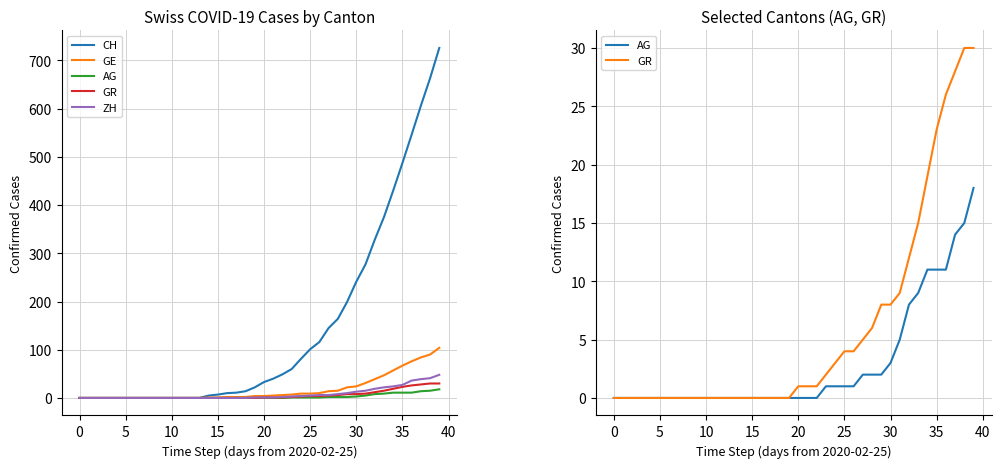

True or false: ZH has more than 1 interior local peaks.

False